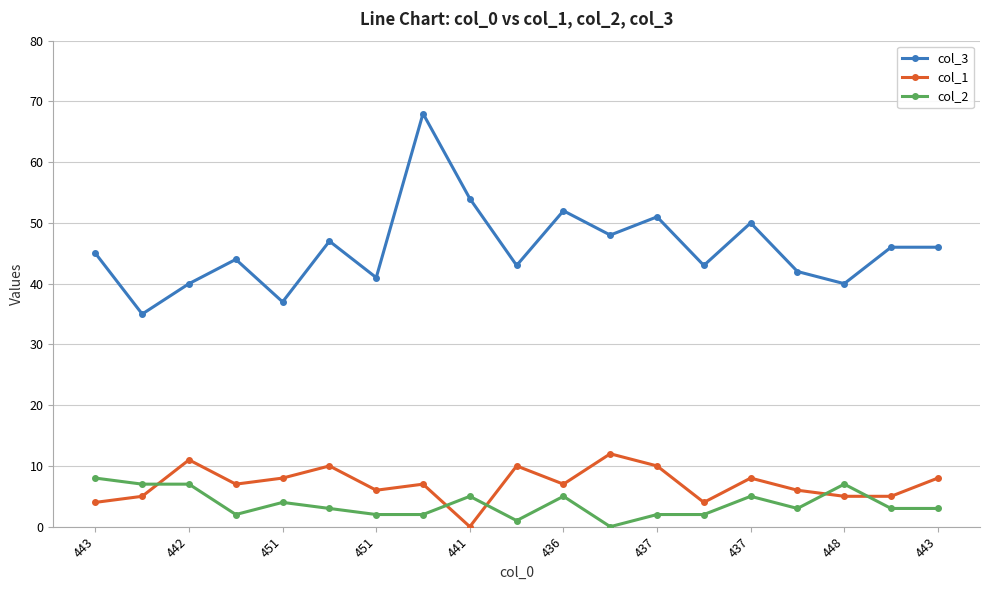

Which series has the widest spread of values?

col_3